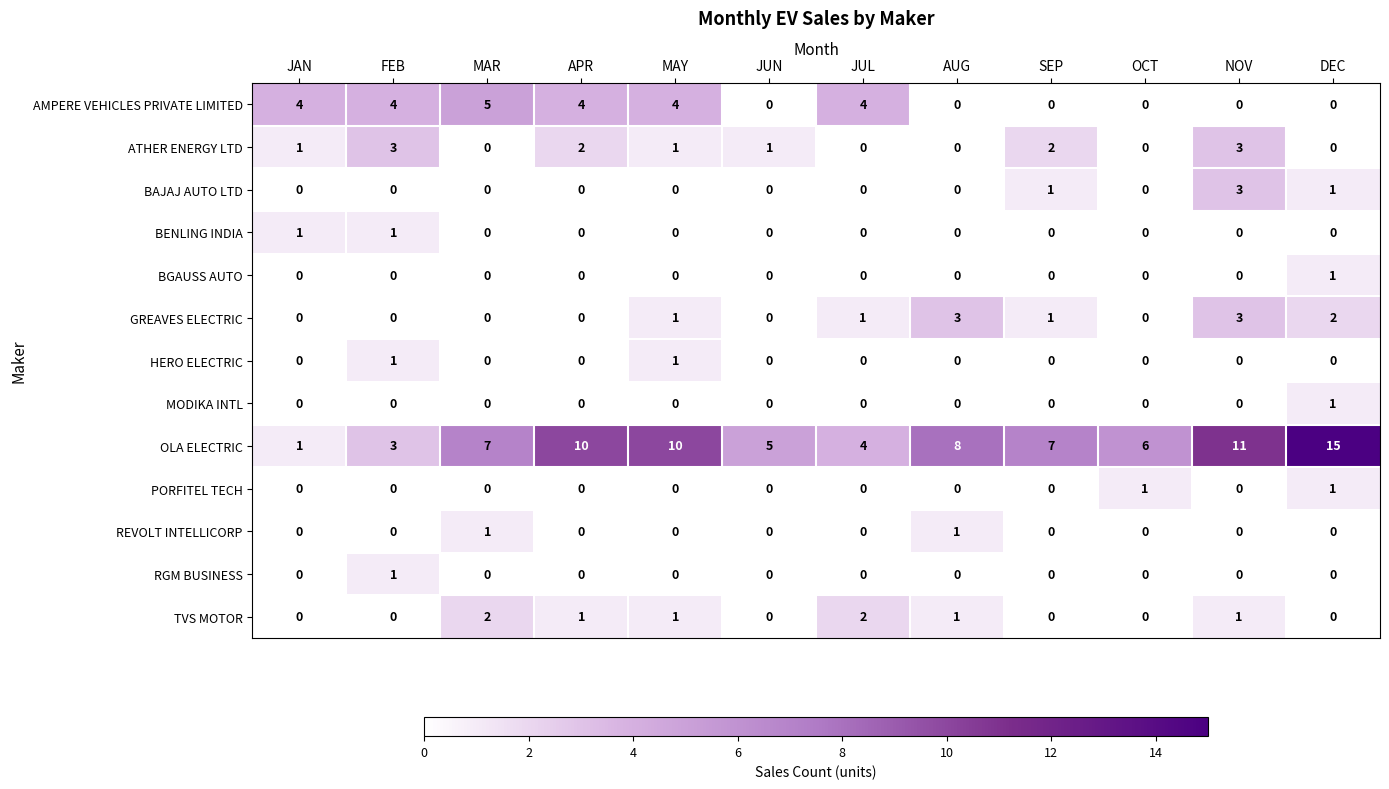

How many positive values does the GREAVES ELECTRIC series have?

6